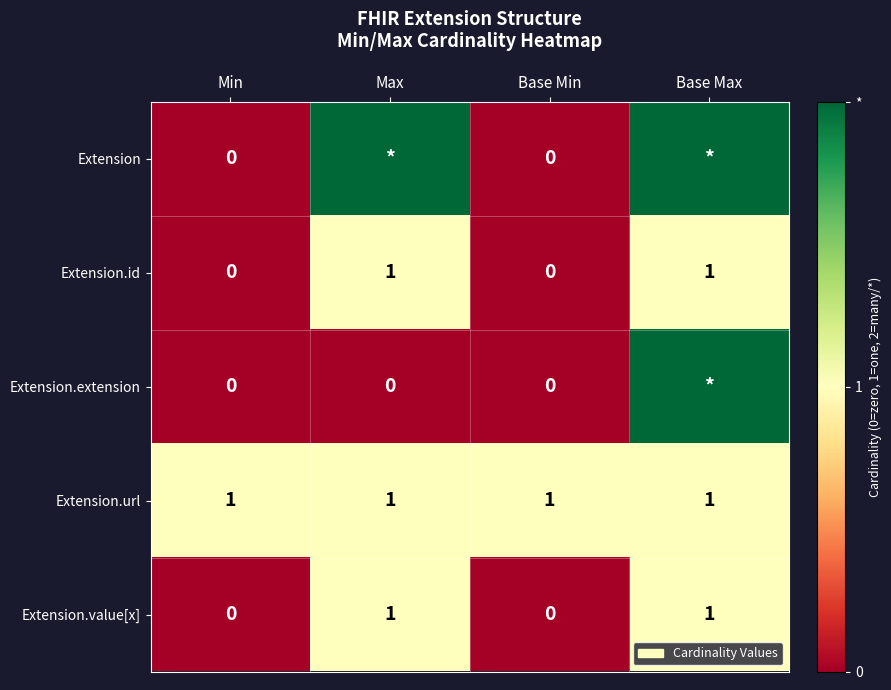

Is it true that Extension.id equals 1 at Base Max?

True